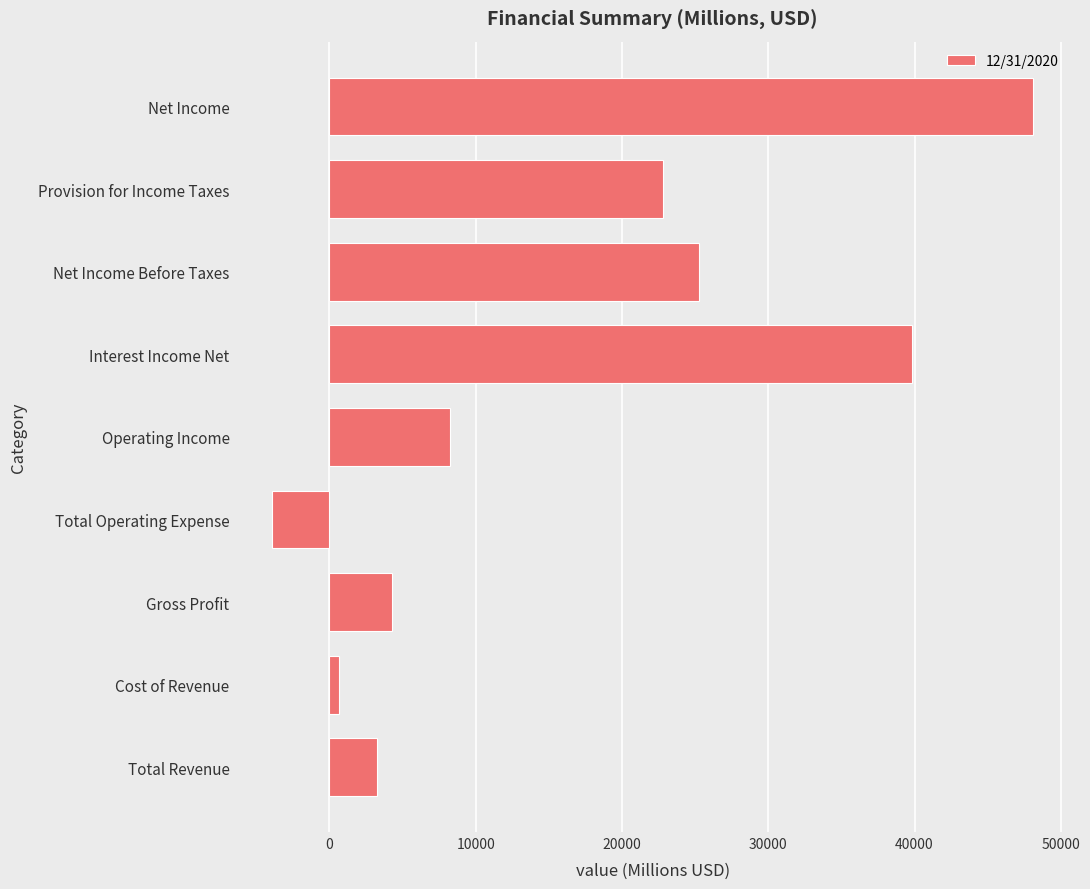

Between Total Operating Expense and Gross Profit, which is larger?

Gross Profit